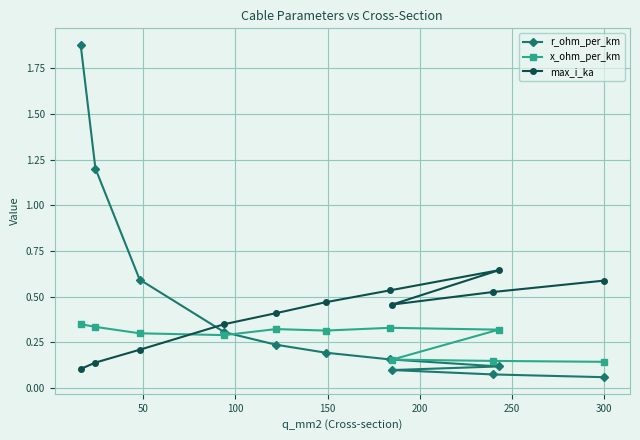

What is the minimum value shown in the chart?

0.1